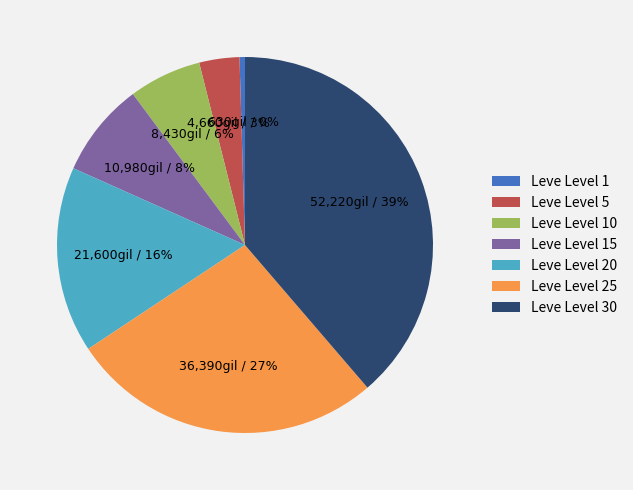

Between Leve Level 20 and Leve Level 25, which is larger?

Leve Level 25